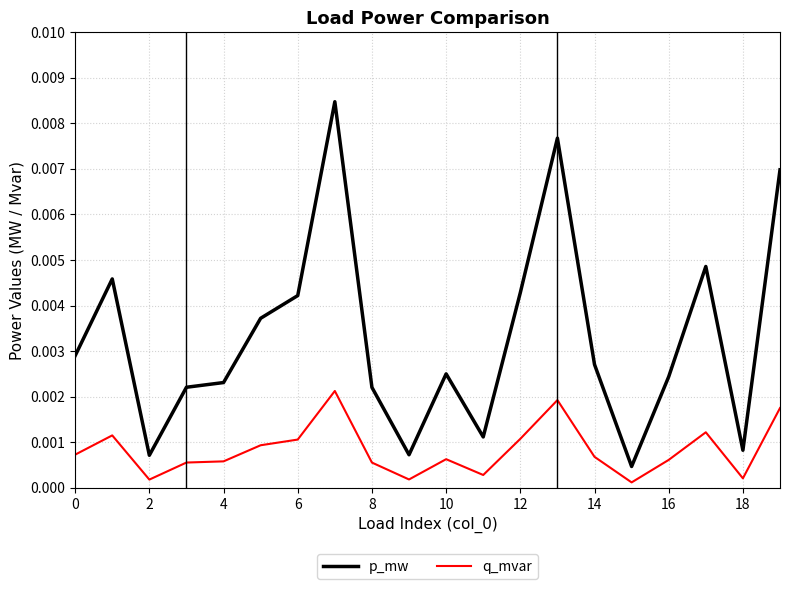

How many categories are shown in the chart?

20